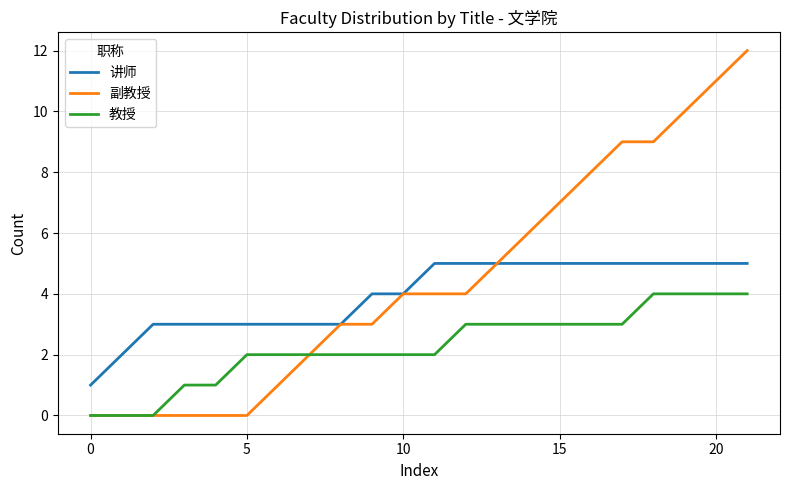

What is the greatest value displayed?

12